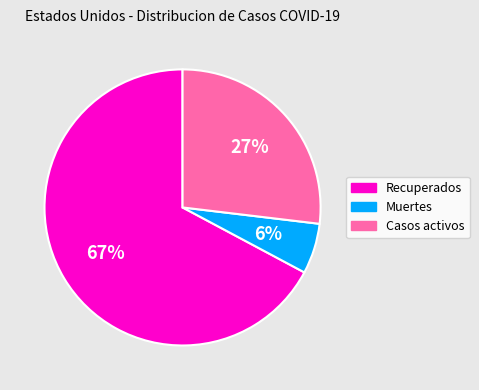

Rank the categories by value from lowest to highest.

Muertes, Casos activos, Recuperados